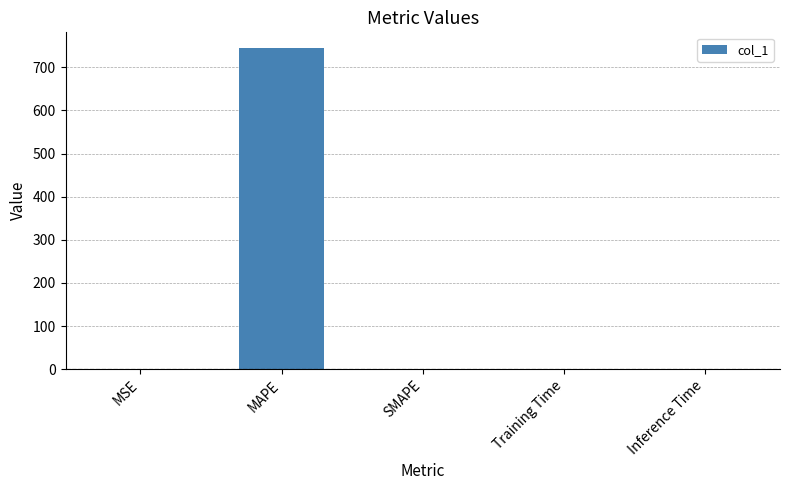

Read the value at MAPE.

744.0